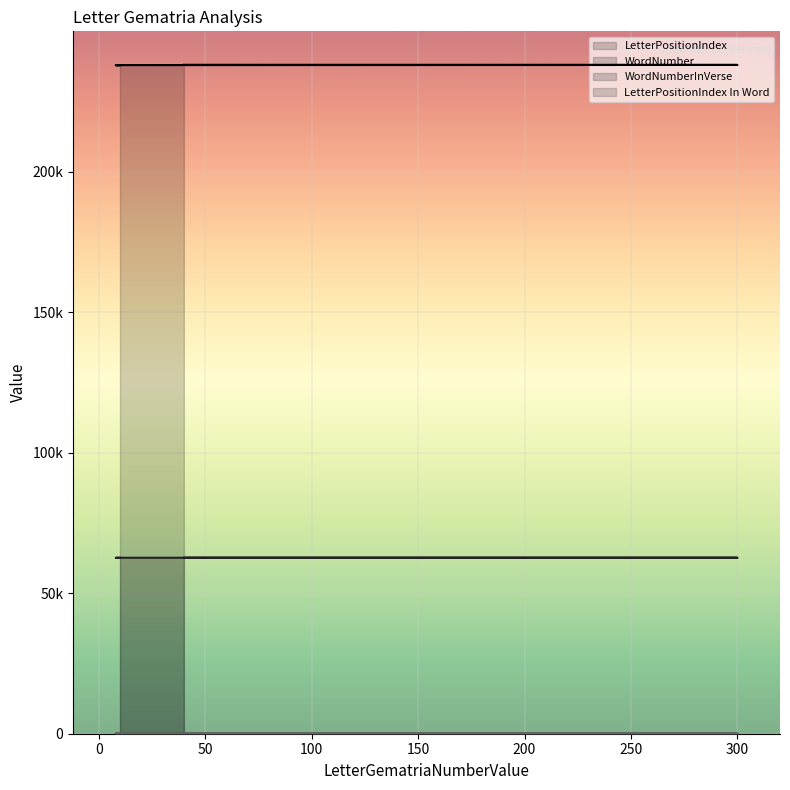

Reading left to right, what are all the values shown in this chart?

LetterPositionIndex: 237970	237917	237864	237811	237758
WordNumber: 62623	62612	62601	62589	62579
WordNumberInVerse: 1	5	6	3	12
LetterPositionIndex In Word: 5	5	3	2	3